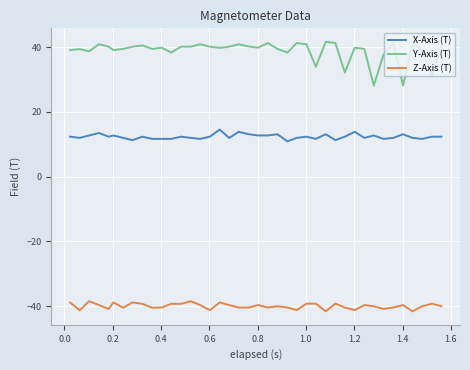

True or false: X-Axis (T) and Z-Axis (T) intersect in this chart.

False